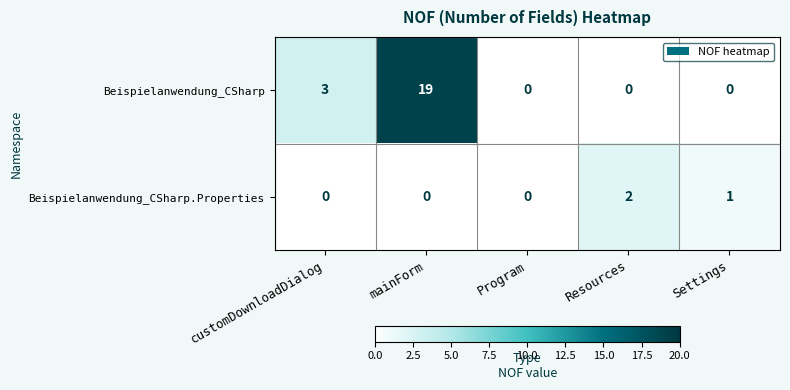

Reading right to left, list all the values displayed in this chart.

Beispielanwendung_CSharp: Settings=0	Resources=0	Program=0	mainForm=19	customDownloadDialog=3
Beispielanwendung_CSharp.Properties: Settings=1	Resources=2	Program=0	mainForm=0	customDownloadDialog=0